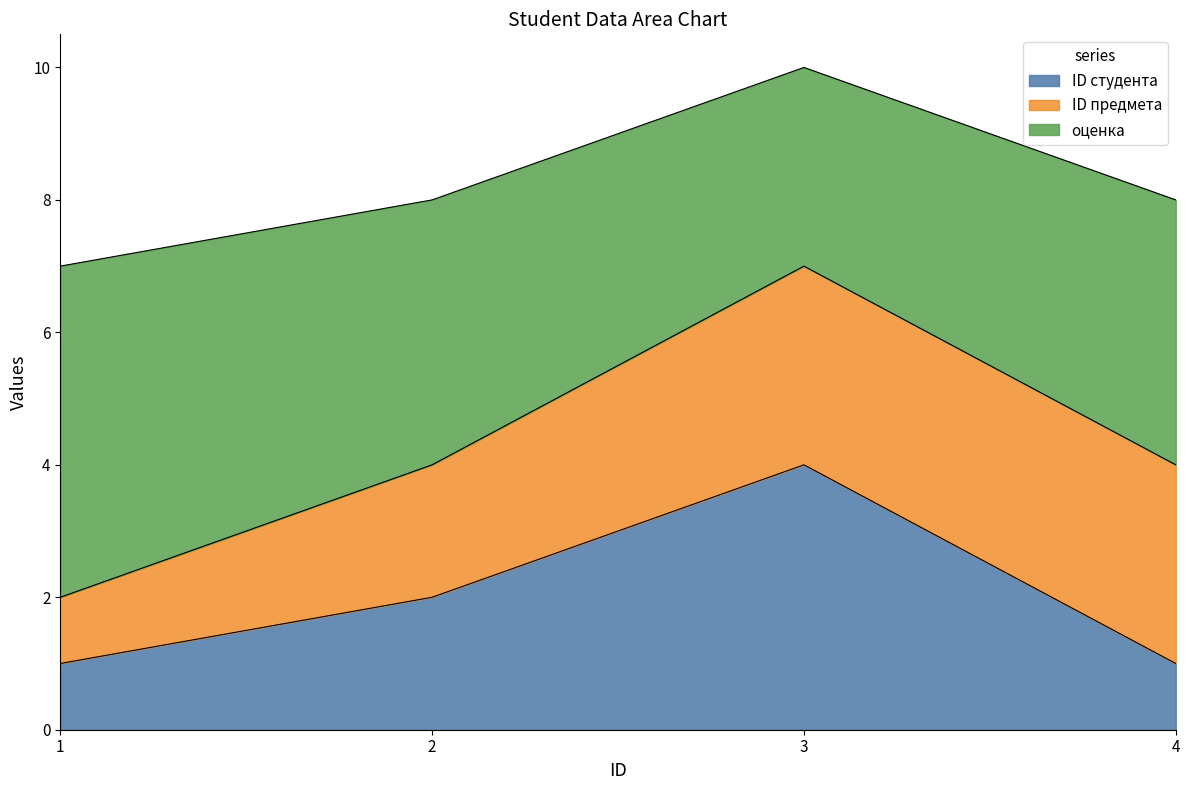

Which category has the highest value in the ID студента series?

3